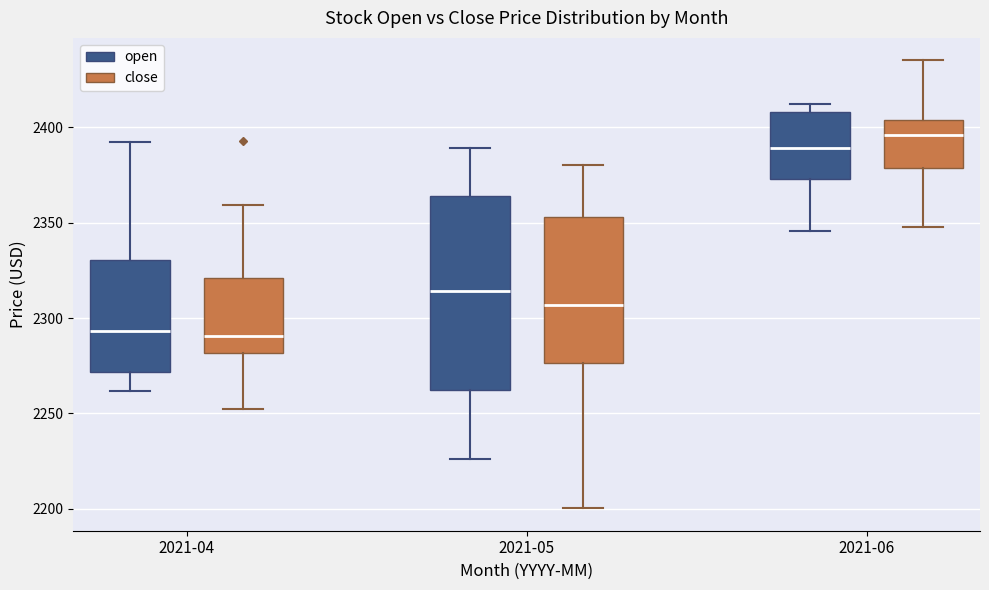

Reading left to right, read every box against the y-axis: the position of its median line, the range the box covers, and the ends of its whiskers. The values are not printed on the chart, so give them approximately, as read against the axis.

2021-04 (open): median 2295, box 2270 to 2330, whiskers 2260 to 2390
2021-04 (close): median 2290, box 2280 to 2320, whiskers 2255 to 2360
2021-05 (open): median 2315, box 2260 to 2365, whiskers 2225 to 2390
2021-05 (close): median 2305, box 2275 to 2355, whiskers 2200 to 2380
2021-06 (open): median 2390, box 2375 to 2410, whiskers 2345 to 2410 (just above the box's upper edge)
2021-06 (close): median 2395, box 2380 to 2405, whiskers 2350 to 2435